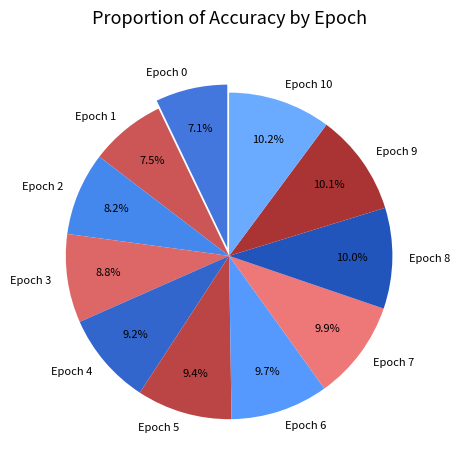

Between Epoch 2 and Epoch 7, which is larger?

Epoch 7